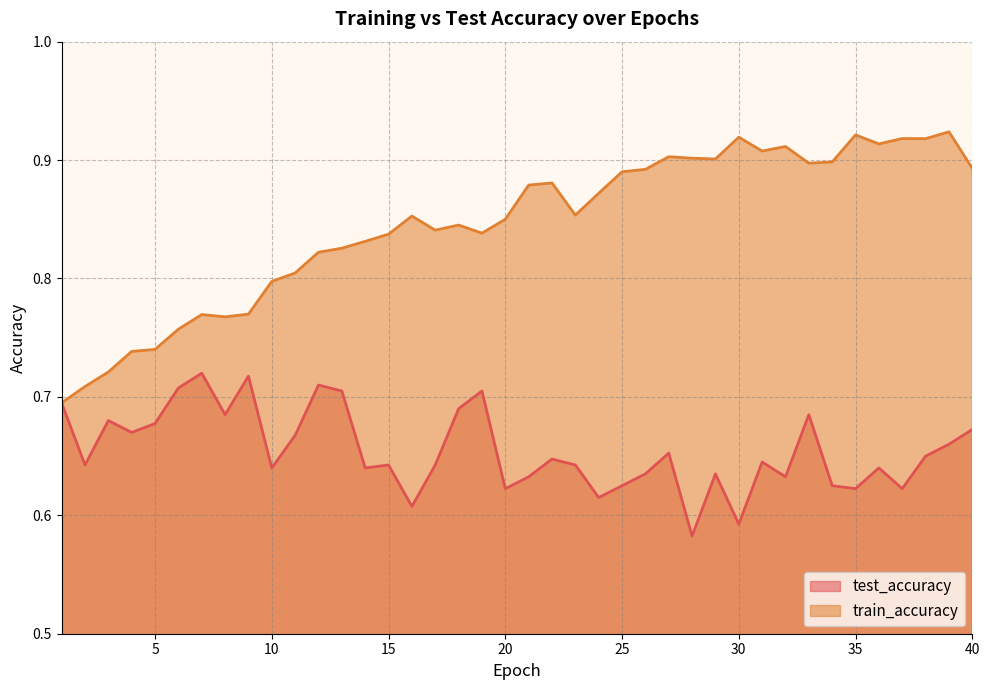

Does the chart have visible grid lines?

Yes